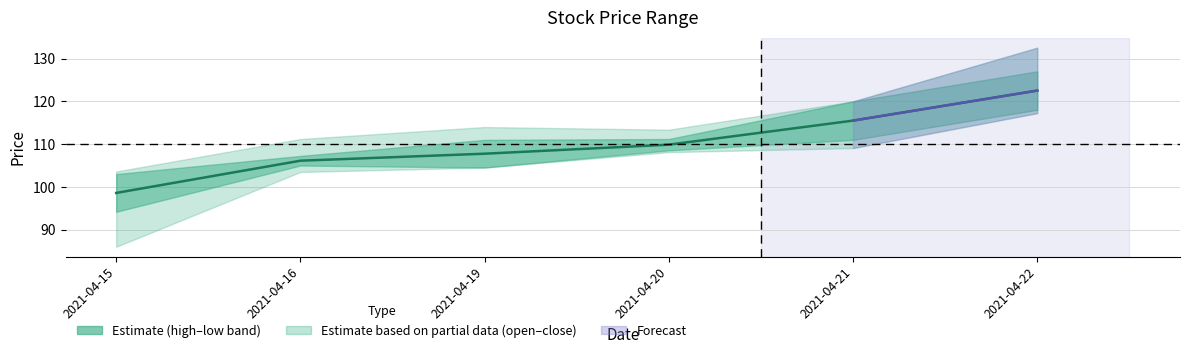

What is the change in value from 2021-04-16 to 2021-04-19?

+1.6